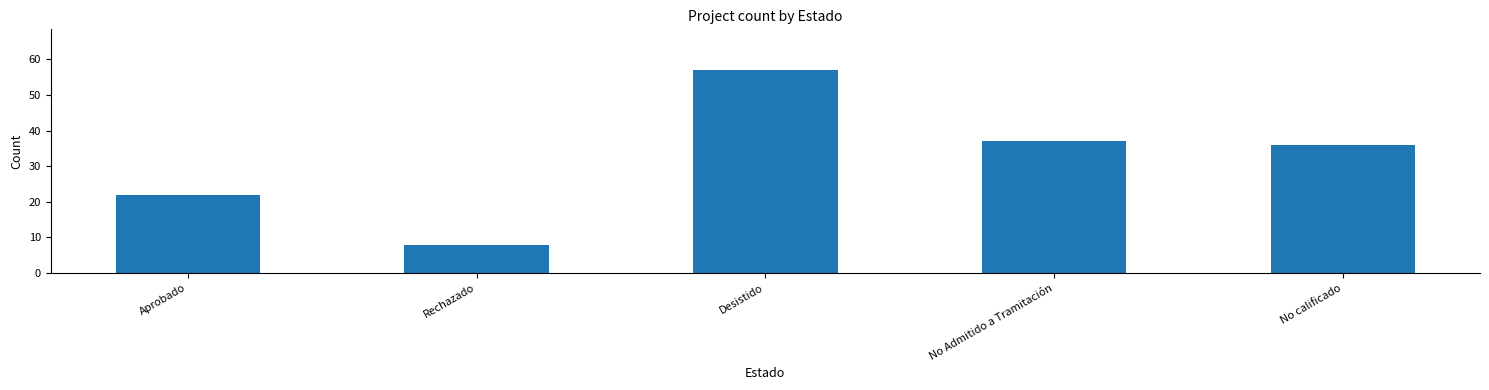

List the labels in order of value, smallest first.

Rechazado, Aprobado, No calificado, No Admitido a Tramitación, Desistido